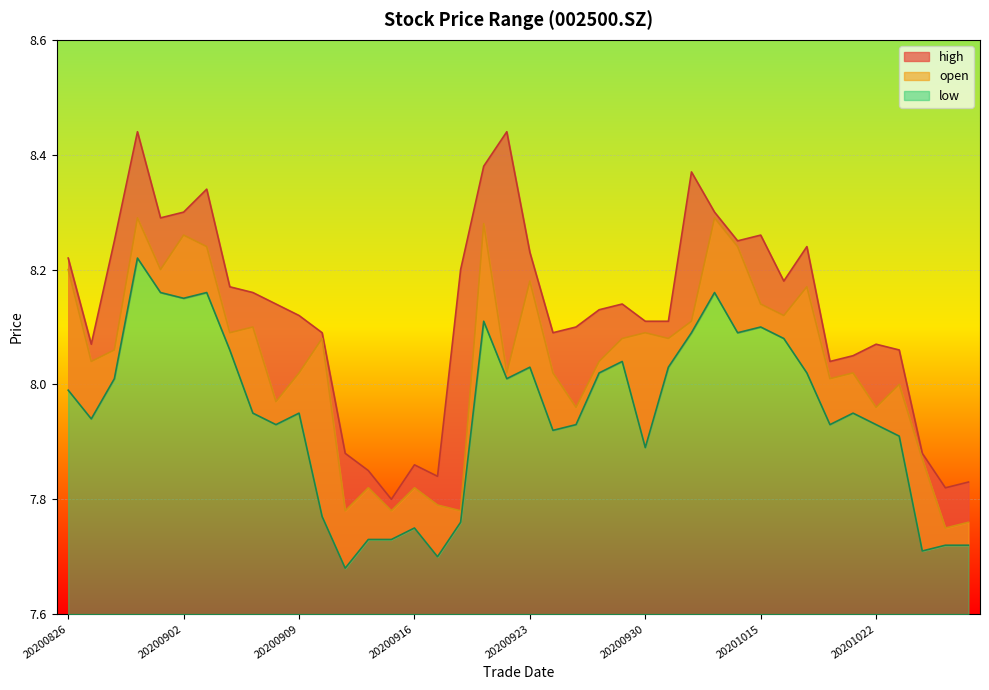

What is the value of the low point at the 25th from the left?

8.0